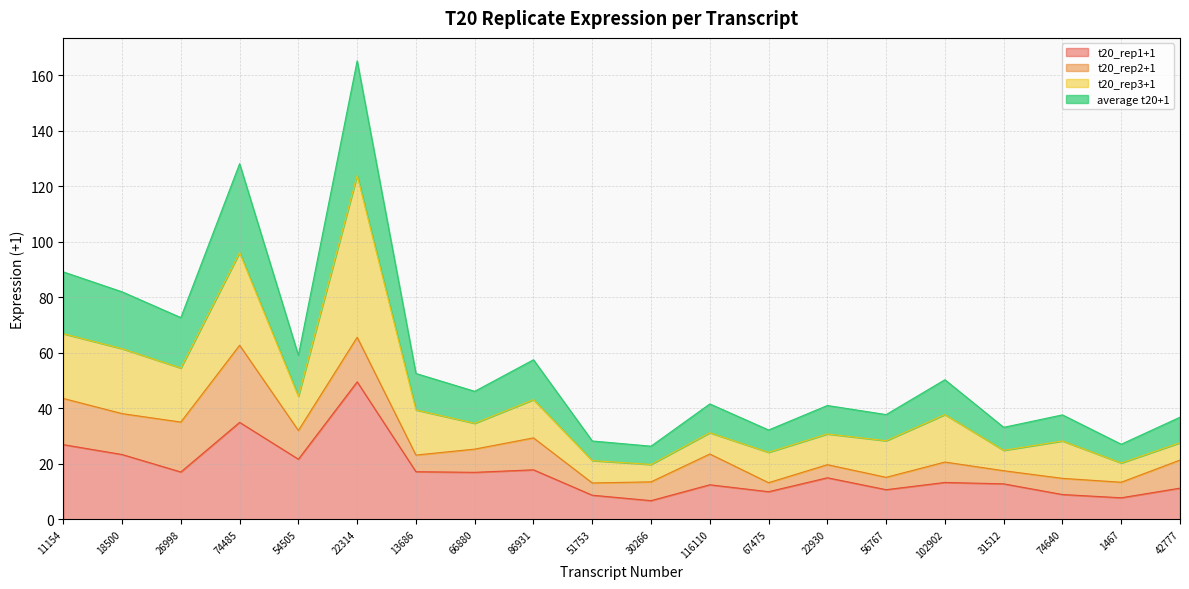

What is the total value across all series at 22314?

165.2